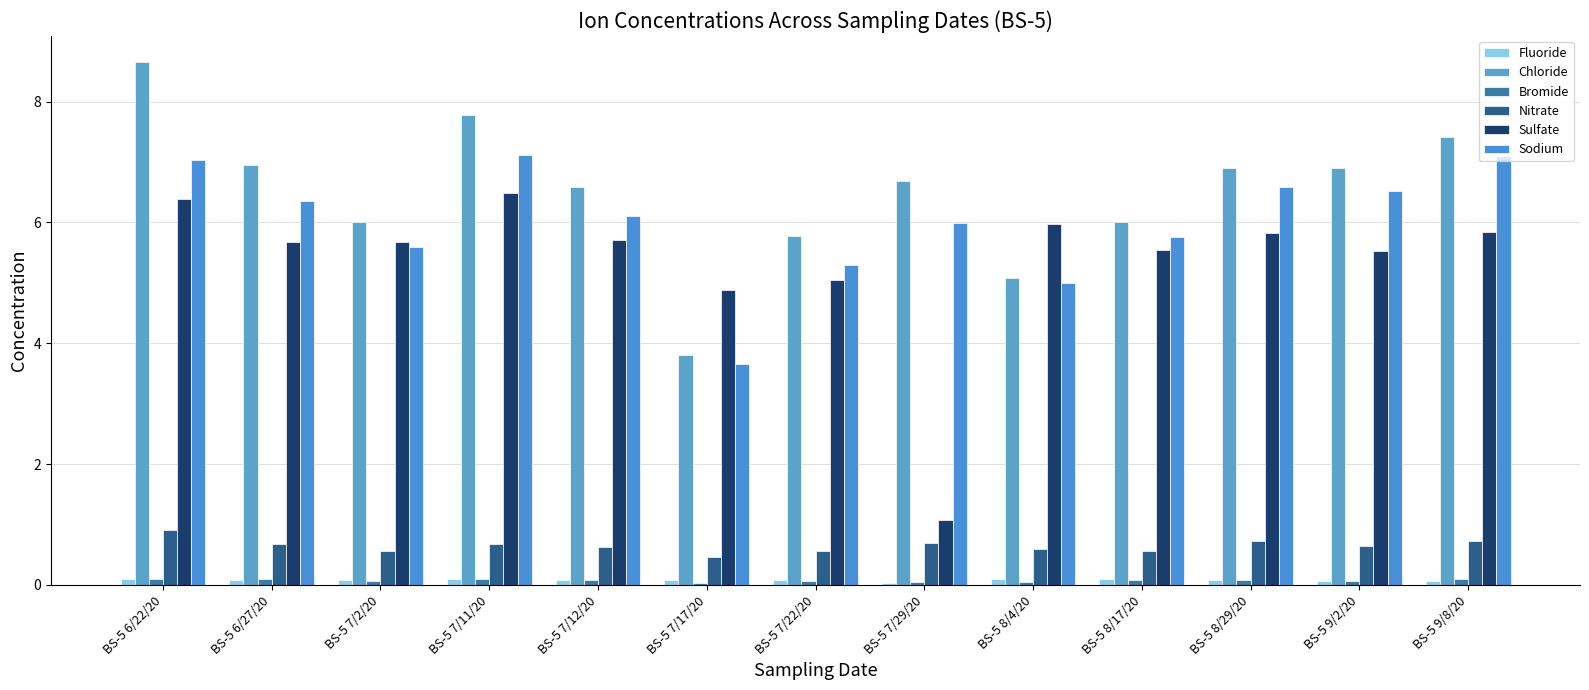

Is it true that Sulfate equals 0.4 at BS-5 7/29/20?

False